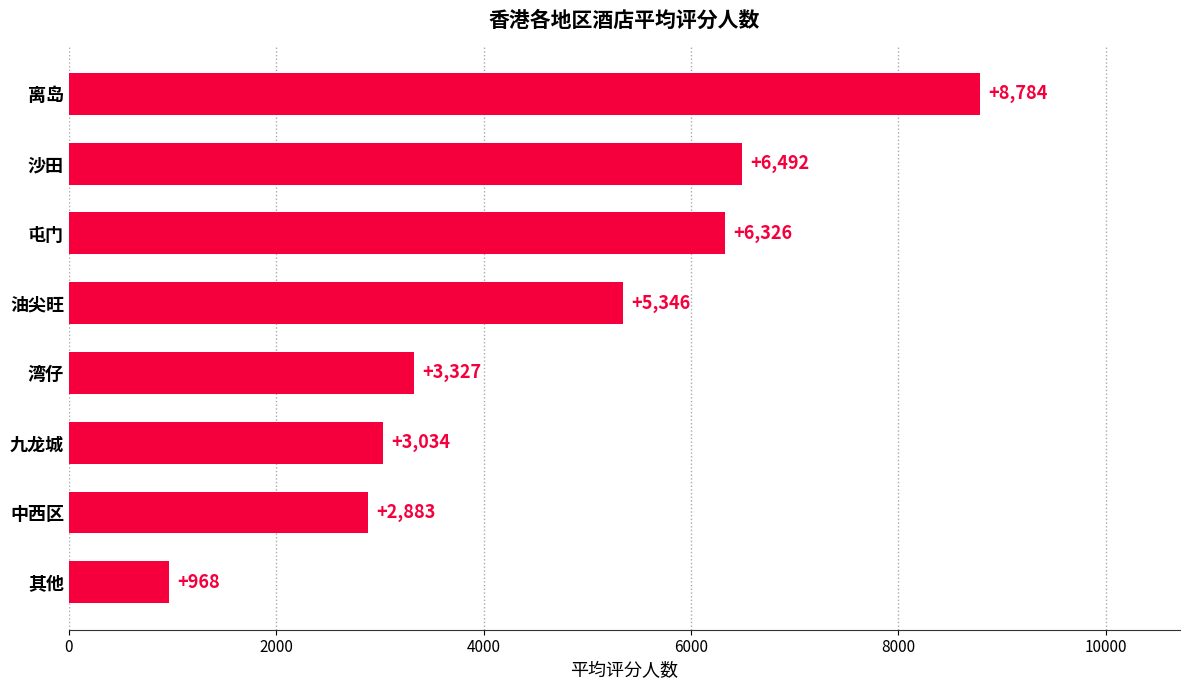

Are the bars grouped side by side (vs. stacked)?

No